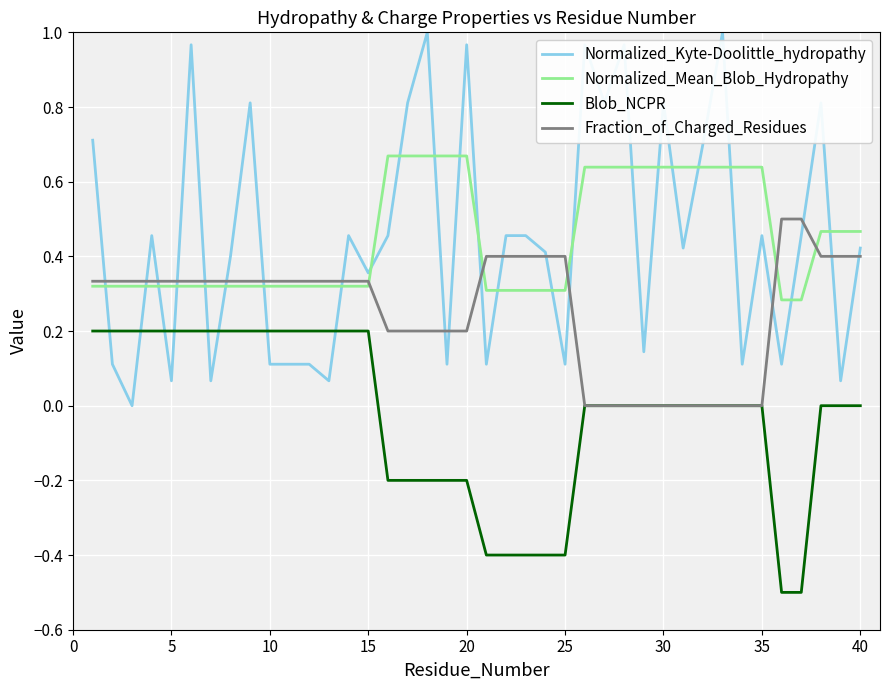

List the series in order of their peak value, highest first.

Normalized_Kyte-Doolittle_hydropathy, Normalized_Mean_Blob_Hydropathy, Fraction_of_Charged_Residues, Blob_NCPR